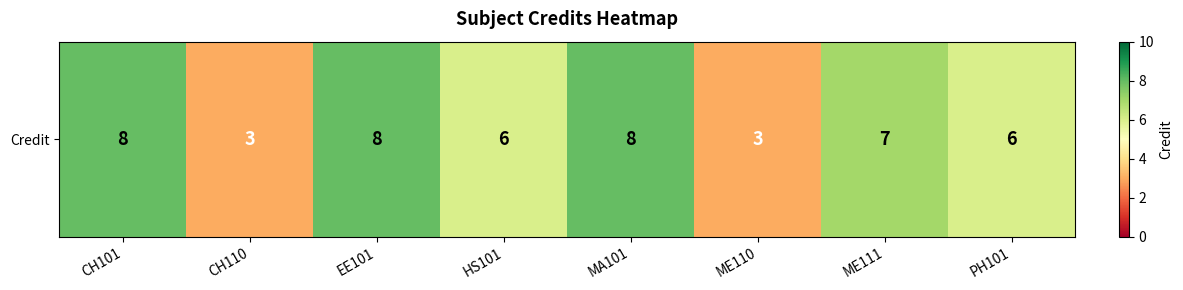

At which category does the chart reach its minimum across all series?

CH110